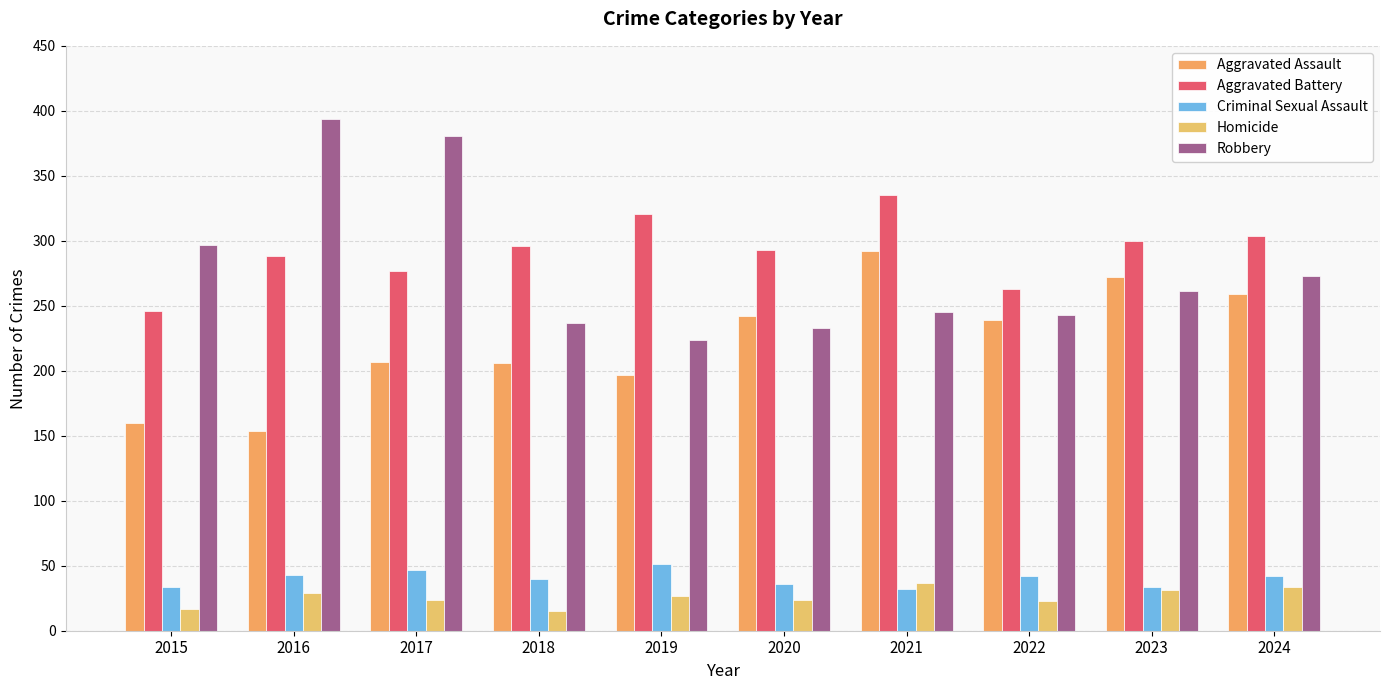

How many bars are there in total?

50